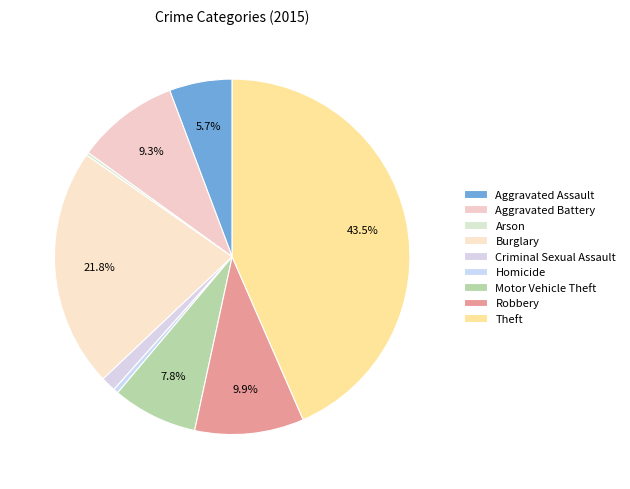

Rank the categories by value from highest to lowest.

Theft, Burglary, Robbery, Aggravated Battery, Motor Vehicle Theft, Aggravated Assault, Criminal Sexual Assault, Homicide, Arson